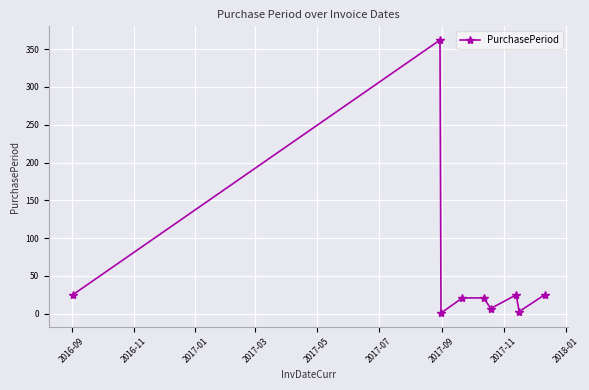

What is the minimum value shown in the chart?

1